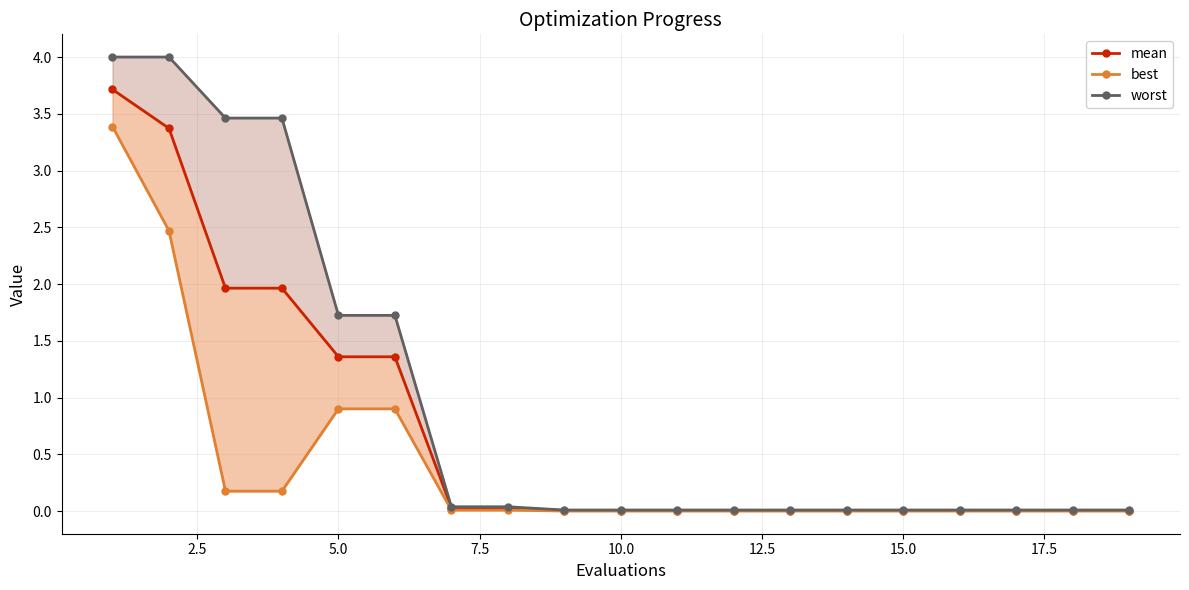

Reading right to left, list all the values displayed in this chart.

mean: 0.0	0.0	0.0	0.0	0.0	0.0	0.0	0.0	0.0	0.0	0.0	0.0	0.0	1.4	1.4	2.0	2.0	3.4	3.7
best: 0.0	0.0	0.0	0.0	0.0	0.0	0.0	0.0	0.0	0.0	0.0	0.0	0.0	0.9	0.9	0.2	0.2	2.5	3.4
worst: 0.0	0.0	0.0	0.0	0.0	0.0	0.0	0.0	0.0	0.0	0.0	0.0	0.0	1.7	1.7	3.5	3.5	4.0	4.0